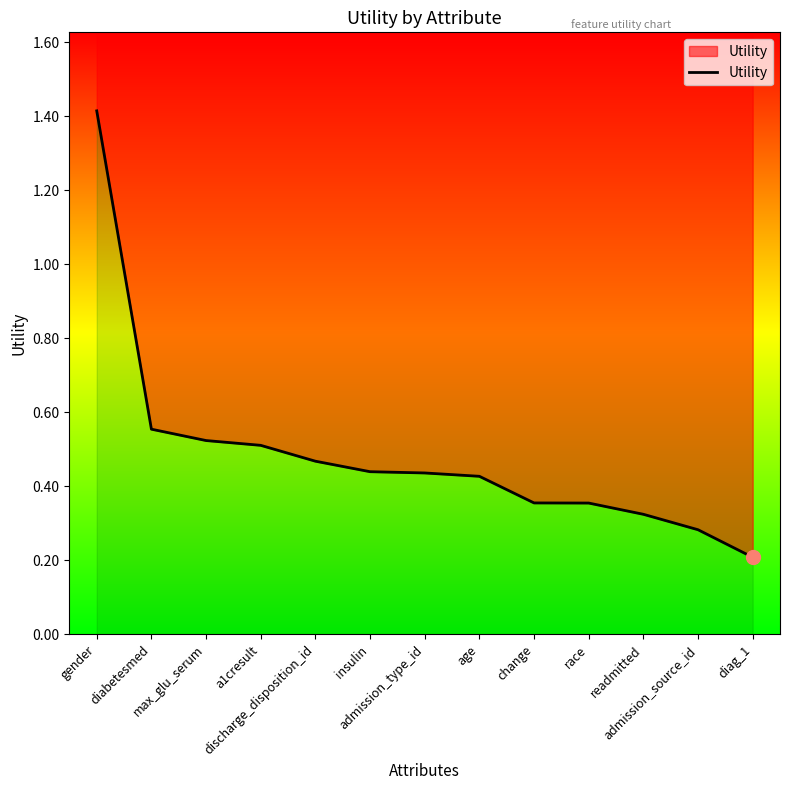

Rank the categories by value from lowest to highest.

diag_1, admission_source_id, readmitted, race, change, age, admission_type_id, insulin, discharge_disposition_id, a1cresult, max_glu_serum, diabetesmed, gender